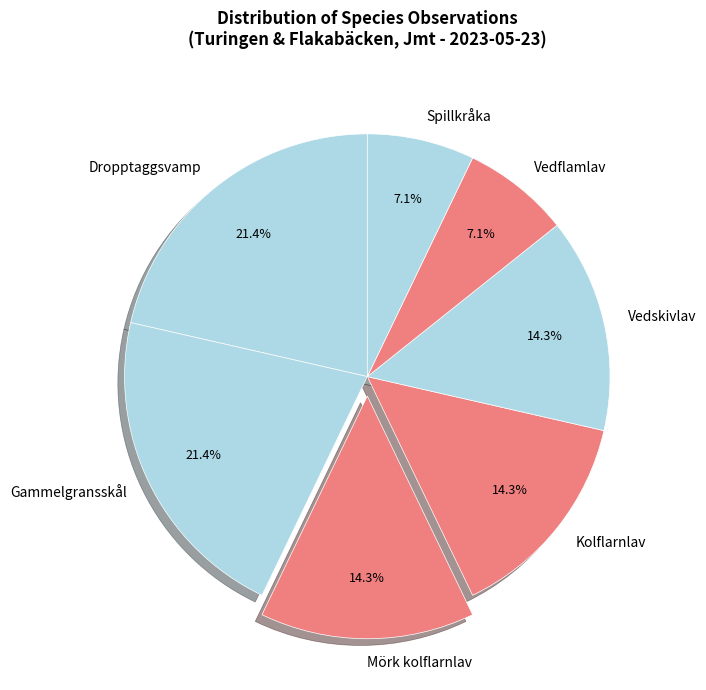

Approximately how many times larger is the value at Kolflarnlav compared to Dropptaggsvamp?

0.7